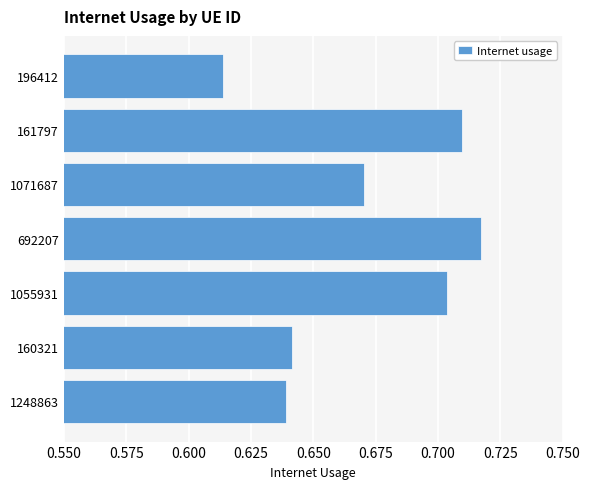

How many values are between 0 and 1?

7